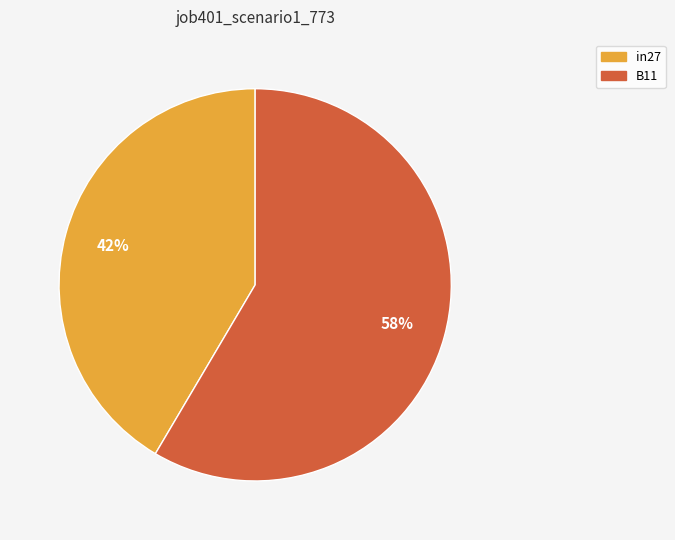

To the nearest percent, what is the average slice percentage?

50%